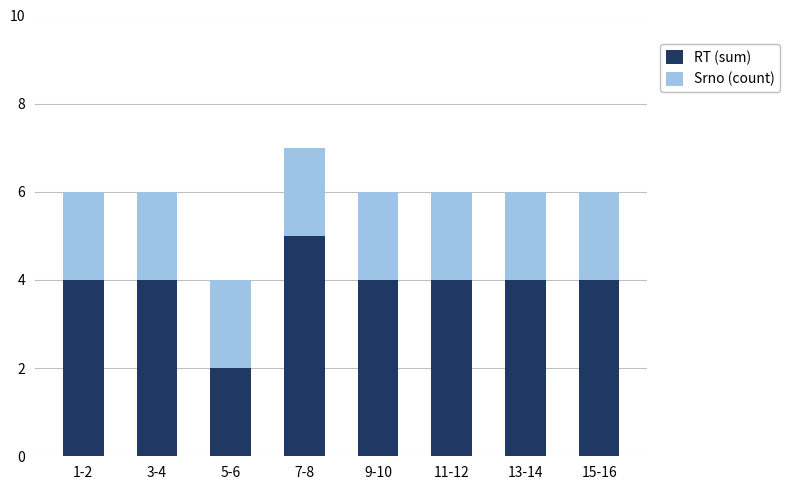

What is the difference between the maximum and minimum values in the RT (sum) series?

3